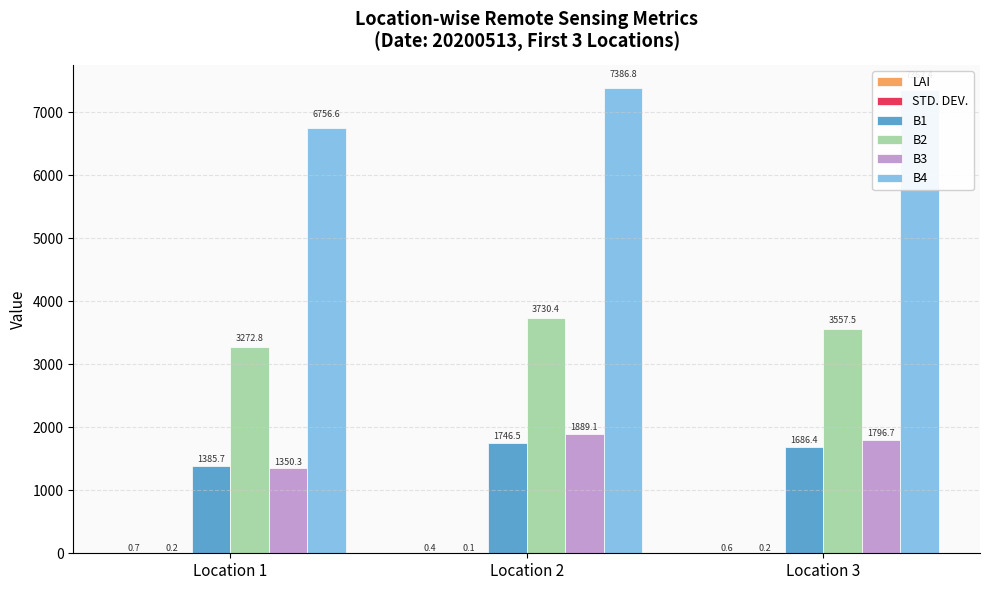

Which series changed the most between Location 1 and Location 2?

B4